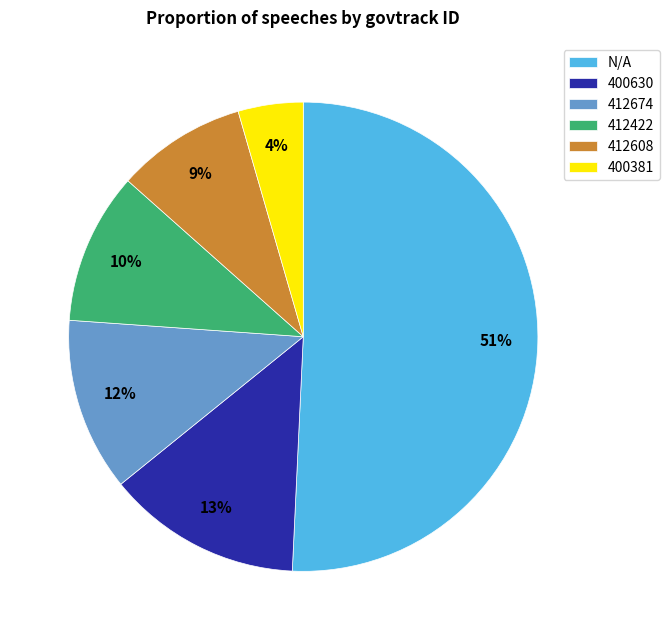

To the nearest percent, what portion does 412674 represent?

12%